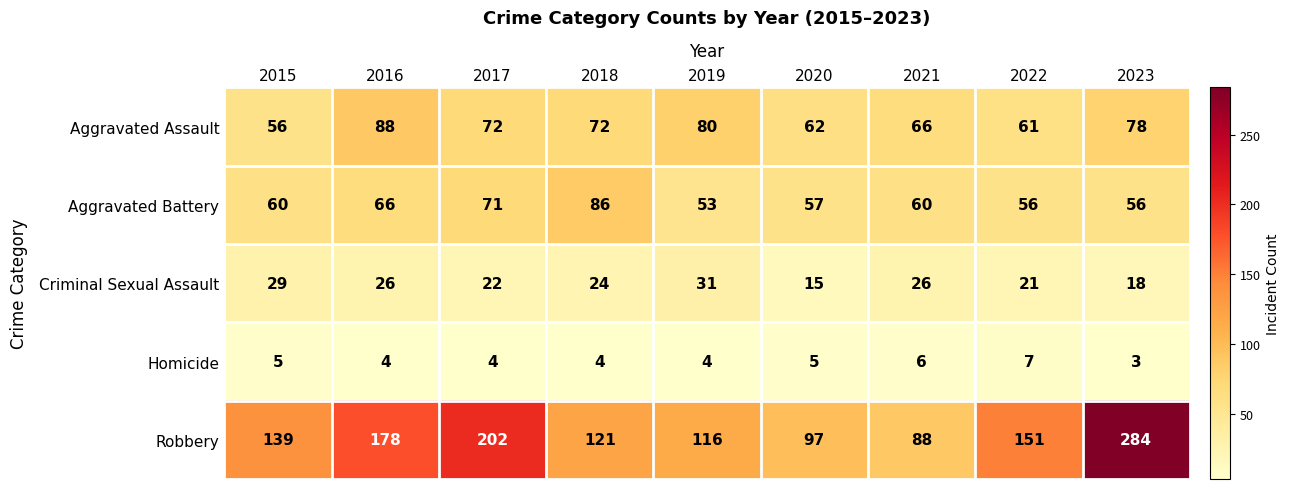

What is the difference between the Aggravated Assault values at 2022 and 2019?

19